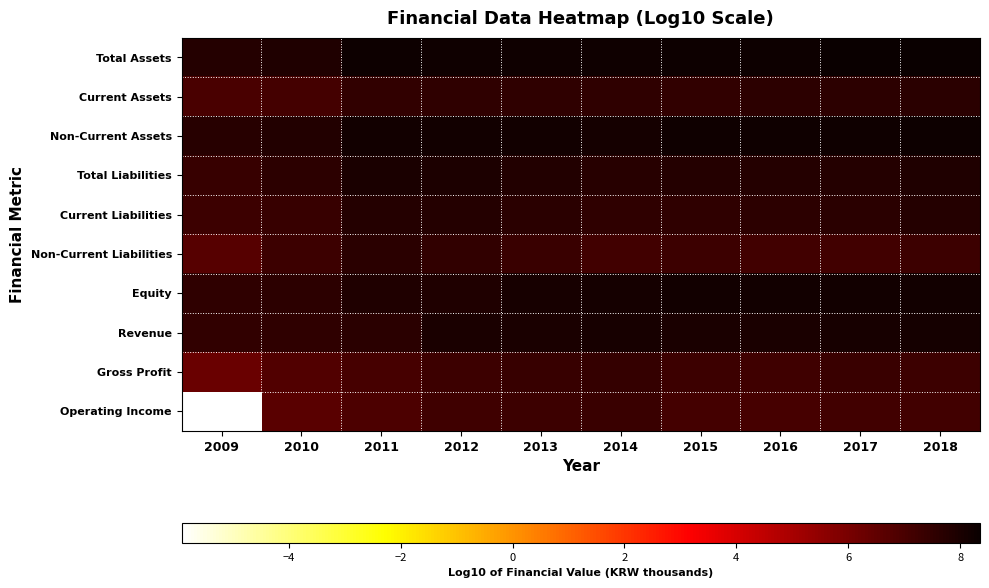

What is the minimum value shown in the chart?

-5.9